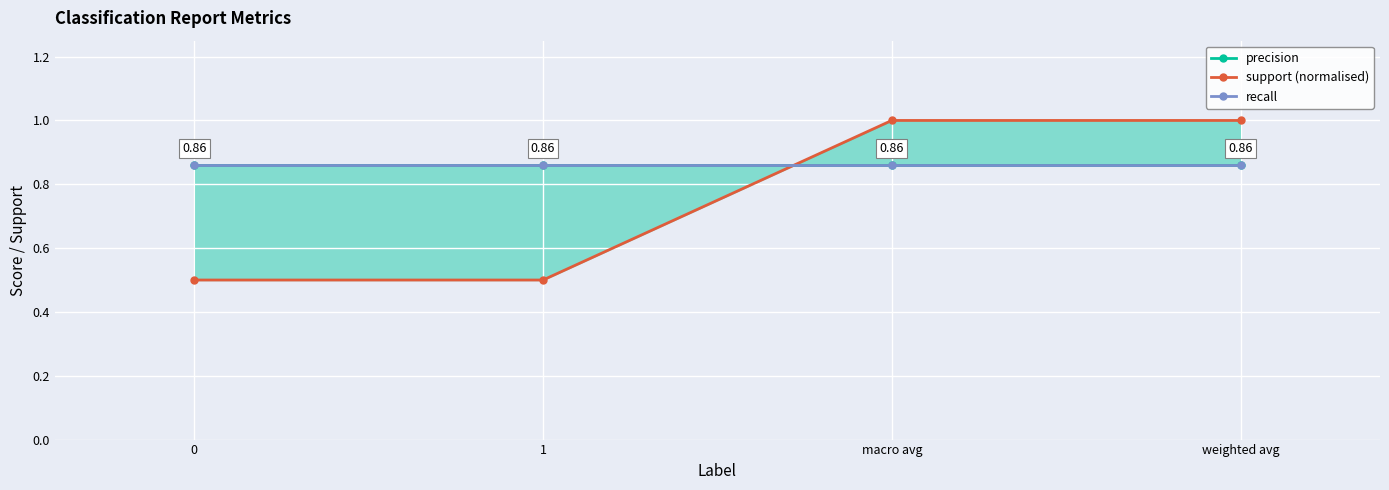

At how many categories does at least one series exceed 0?

4